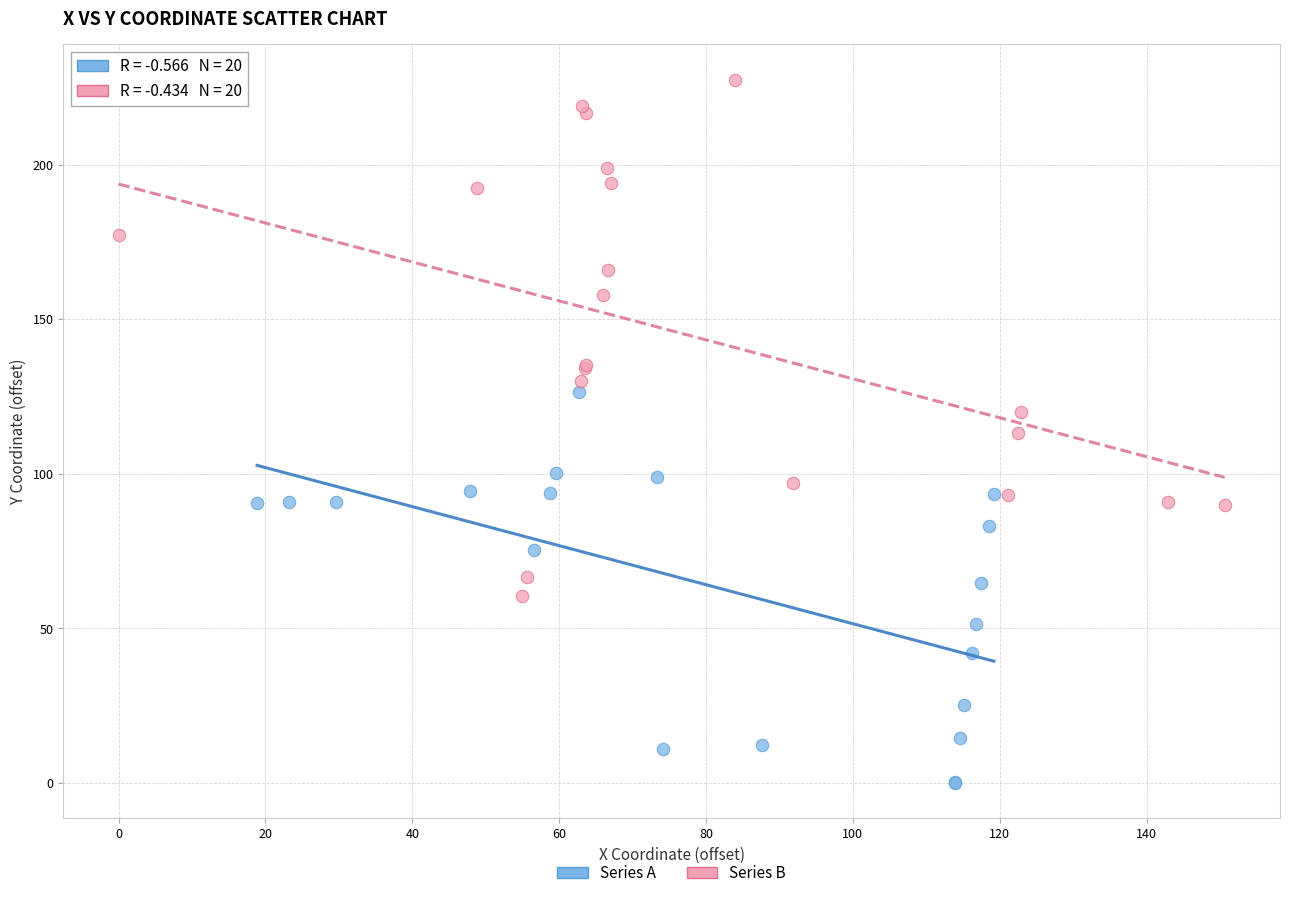

What are all the series names shown in the legend?

Series A, Series B